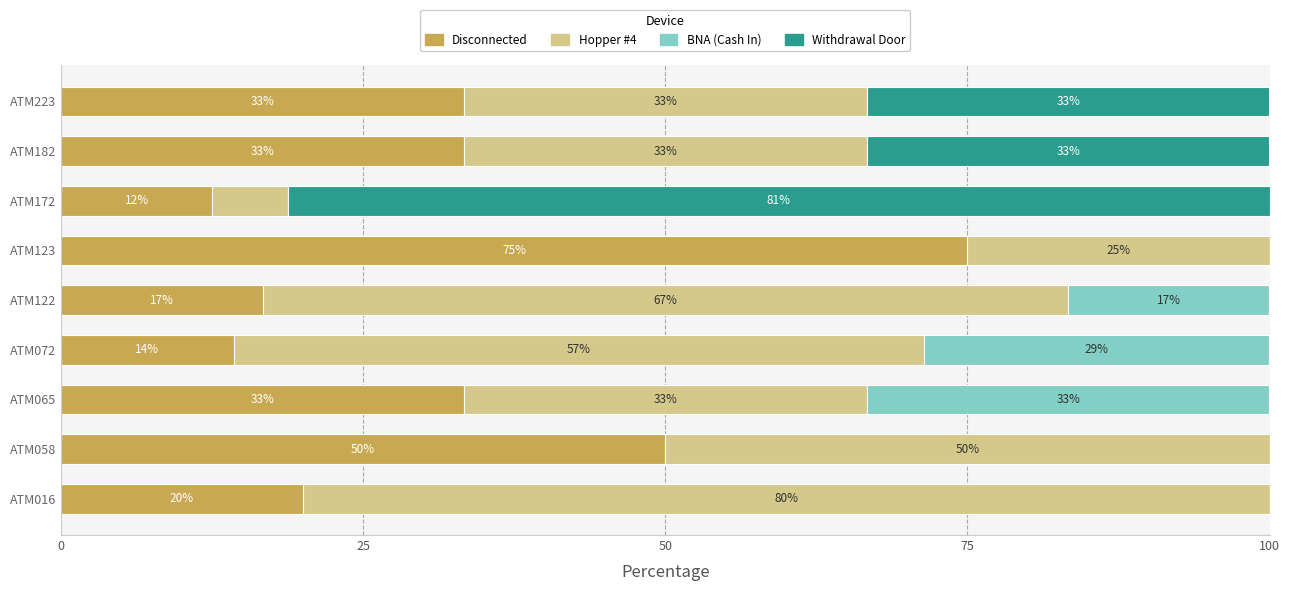

What are all the series names shown in the legend?

Disconnected, Hopper #4, BNA (Cash In), Withdrawal Door